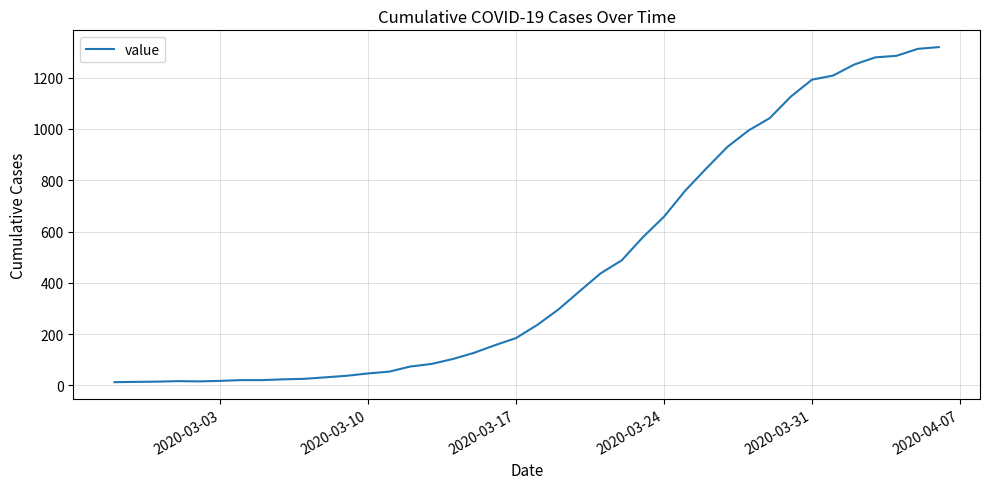

What is the difference between the maximum and minimum values?

1306